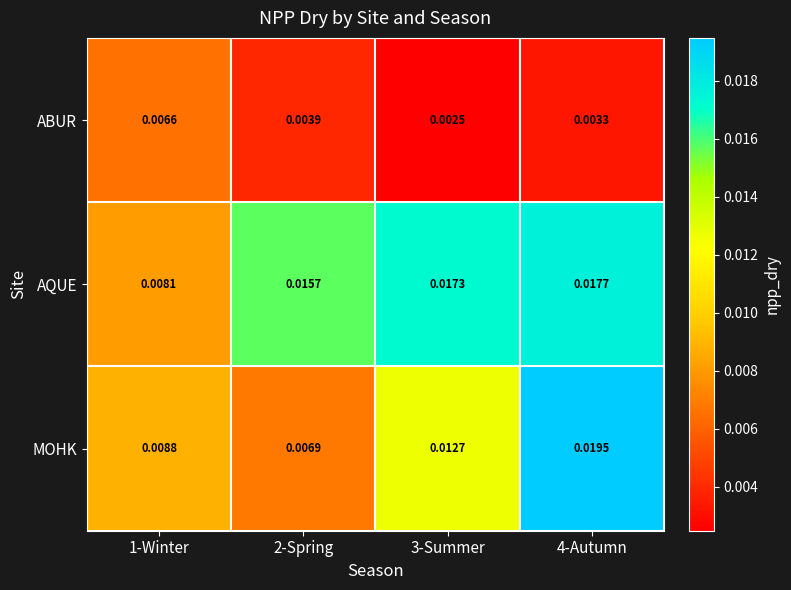

Which series has the widest spread of values?

MOHK